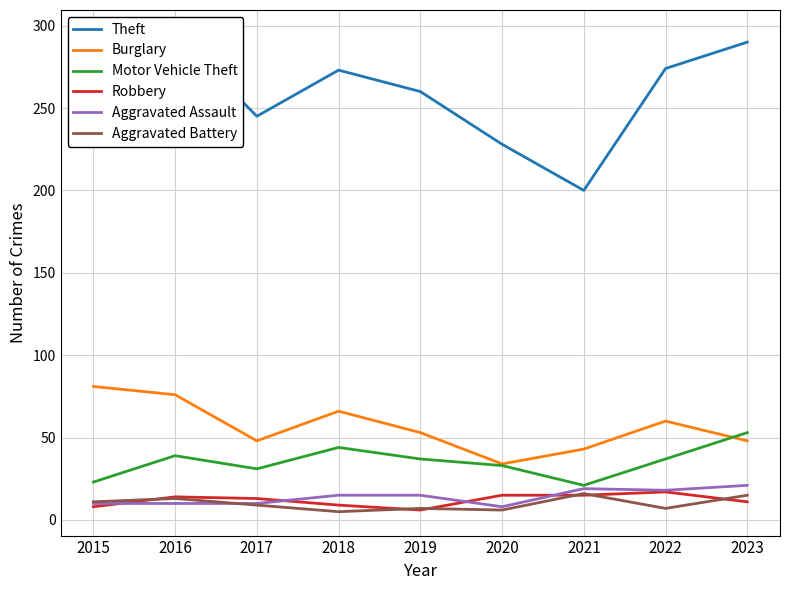

How many times do Aggravated Assault and Robbery cross each other?

4